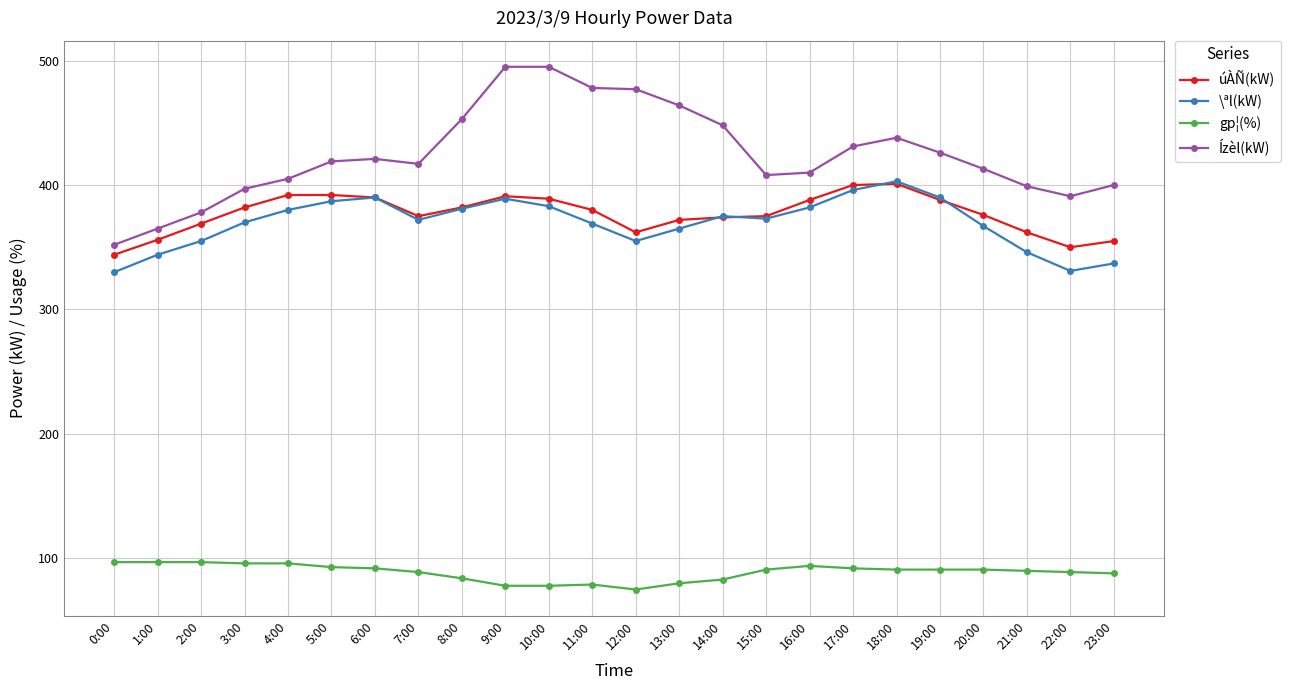

What is the difference between the highest and lowest values at 2:00?

281